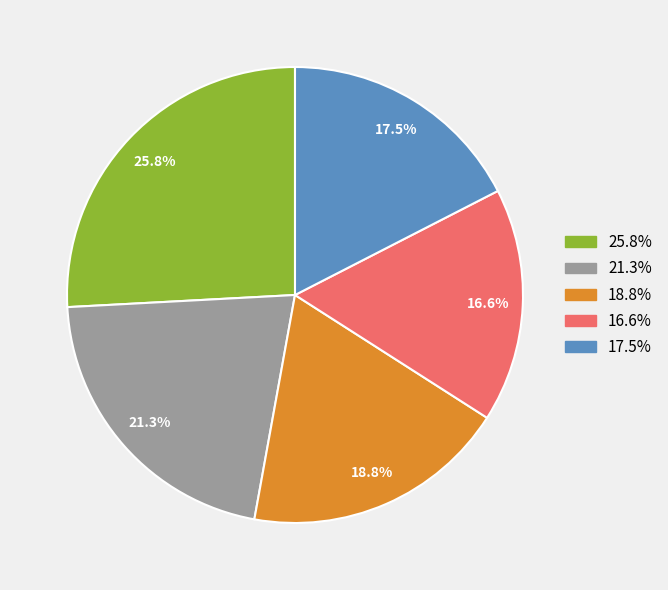

Is there a majority slice in this chart?

No